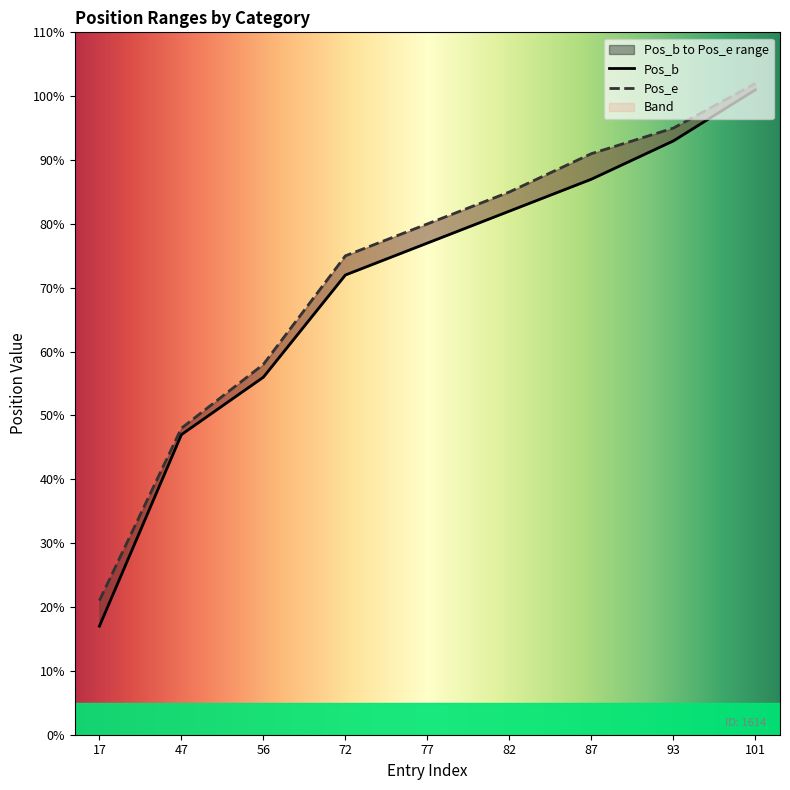

Between 82 and 87, which is larger?

87